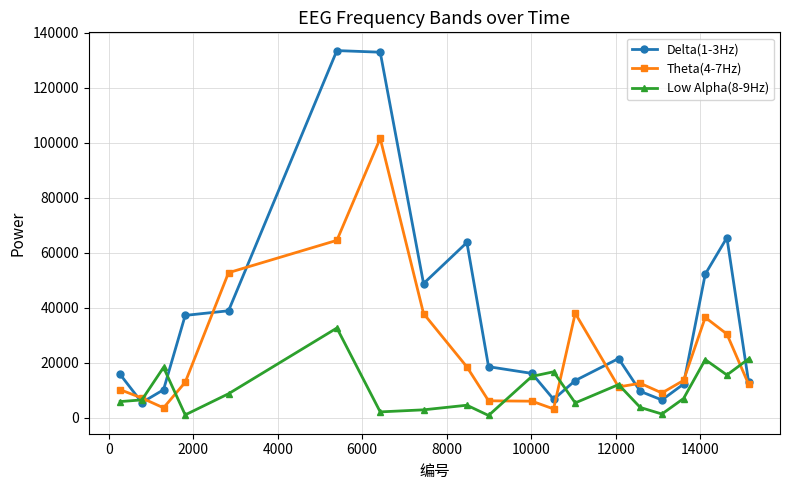

How many series are shown in this chart?

3